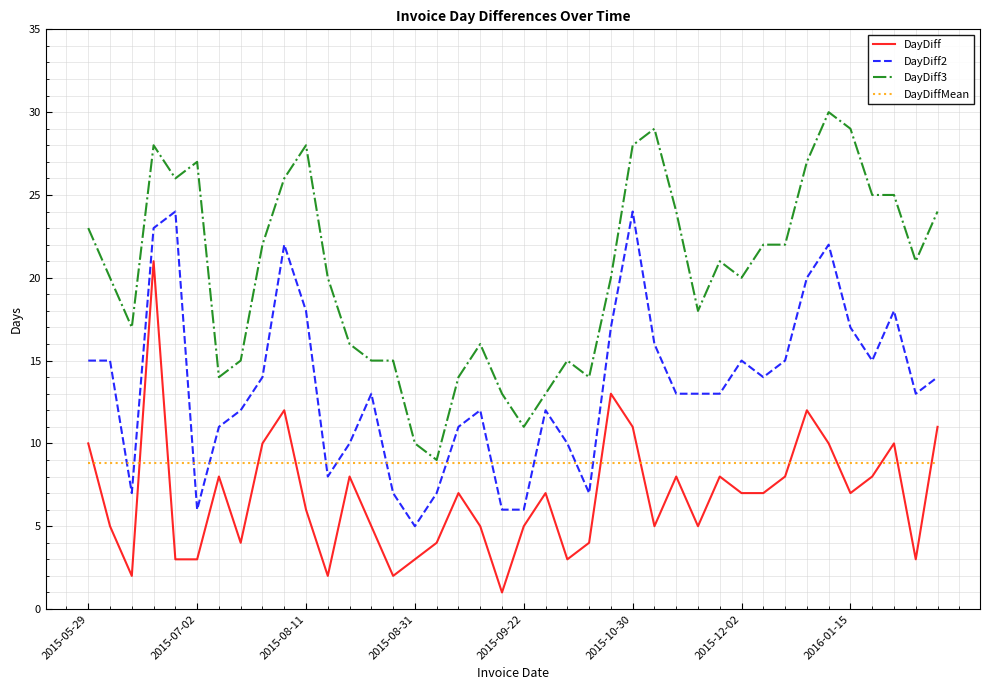

What is the maximum value shown in the chart?

30.0